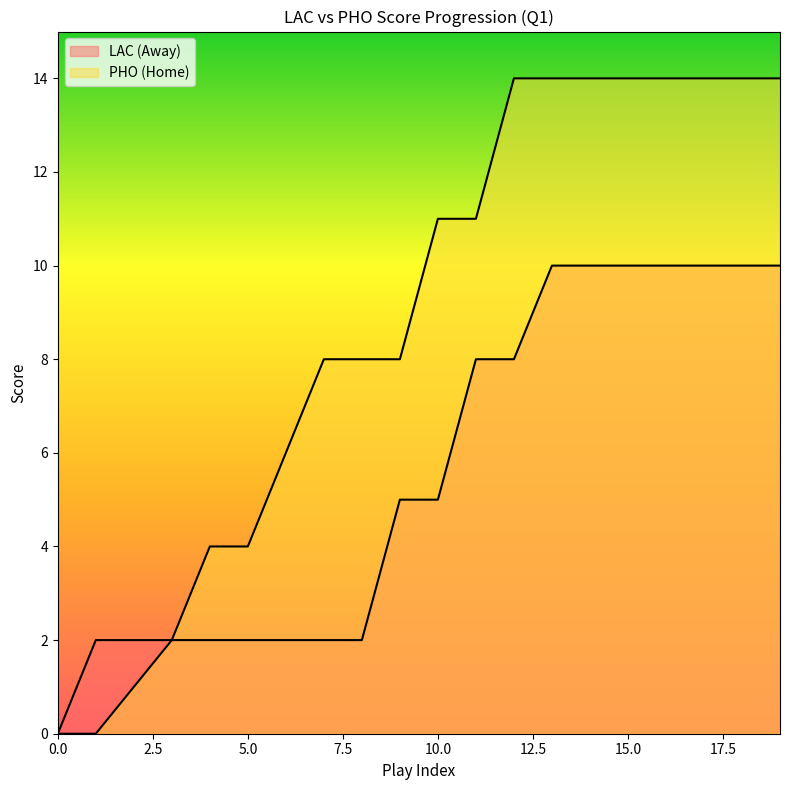

Count the HomeScore values in the range 4 to 14.

16